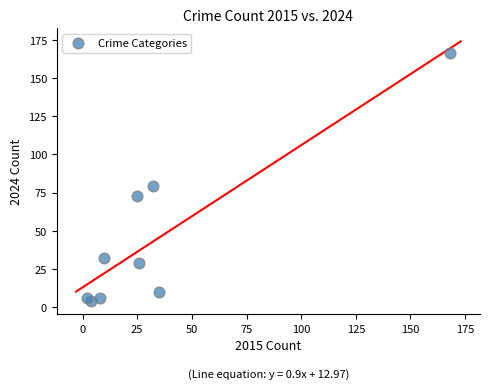

What Y value in the scatter plot is closest to 85?

79